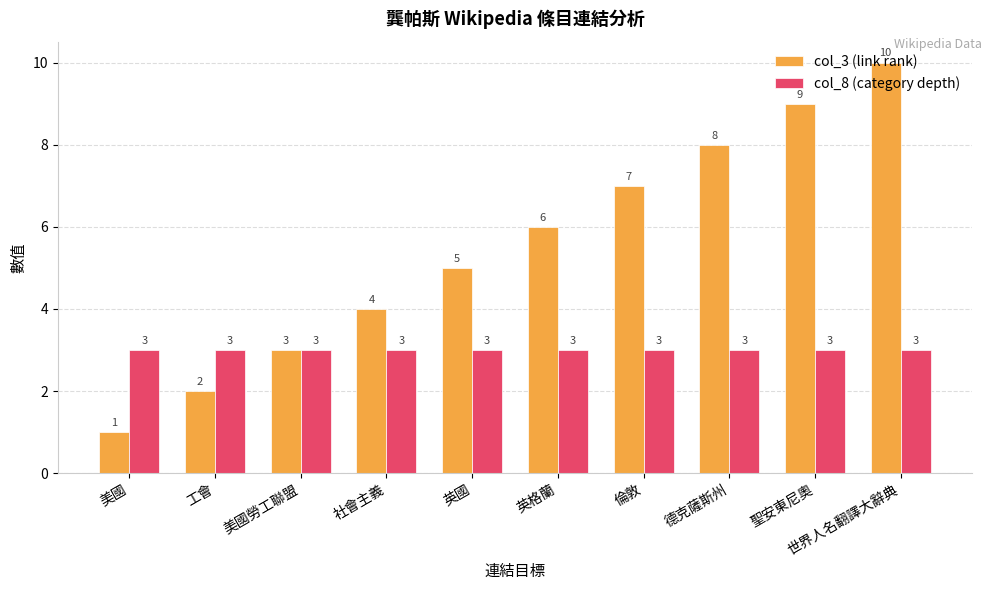

What value does the col_3 (link rank) series have at 工會?

2